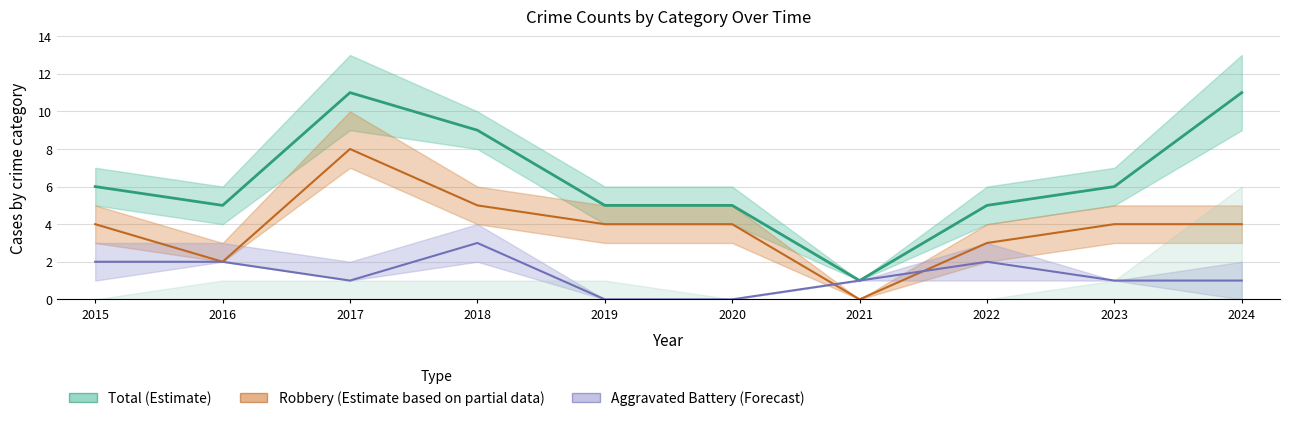

Which category has the highest value in the Total (Estimate) series?

2017